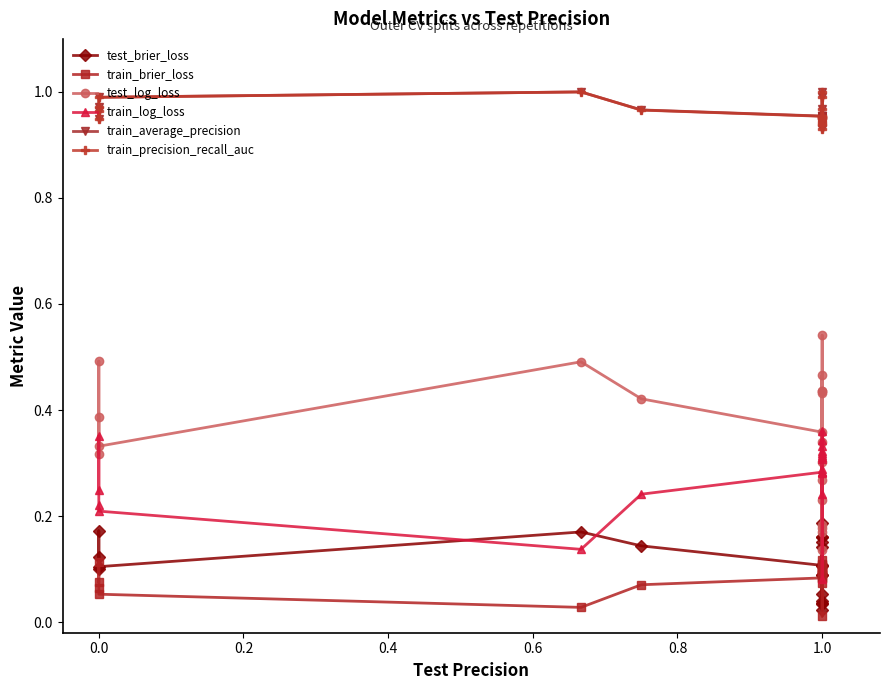

What are all the series names shown in the legend?

test_brier_loss, train_brier_loss, test_log_loss, train_log_loss, train_average_precision, train_precision_recall_auc